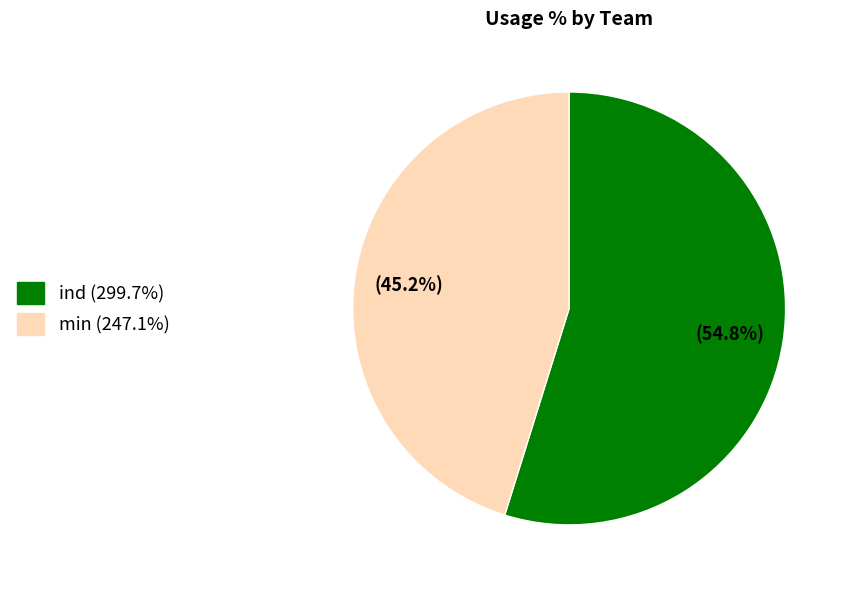

Is there any slice that represents more than half of the pie?

Yes